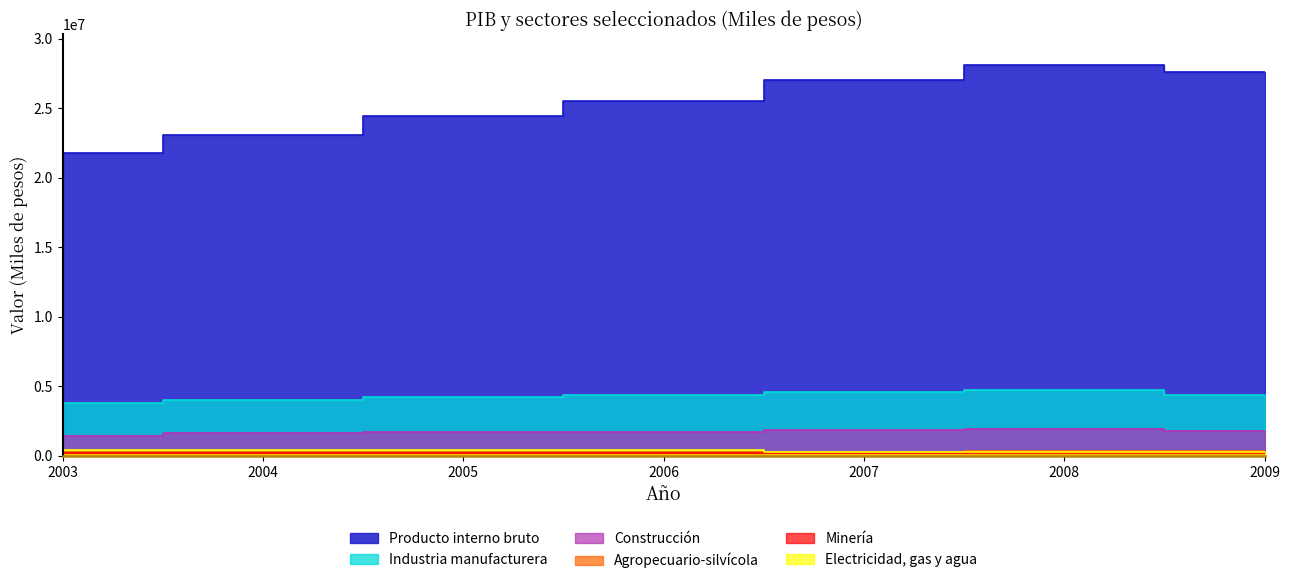

True or false: Electricidad, gas y agua and Agropecuario-silvícola cross at least once.

True